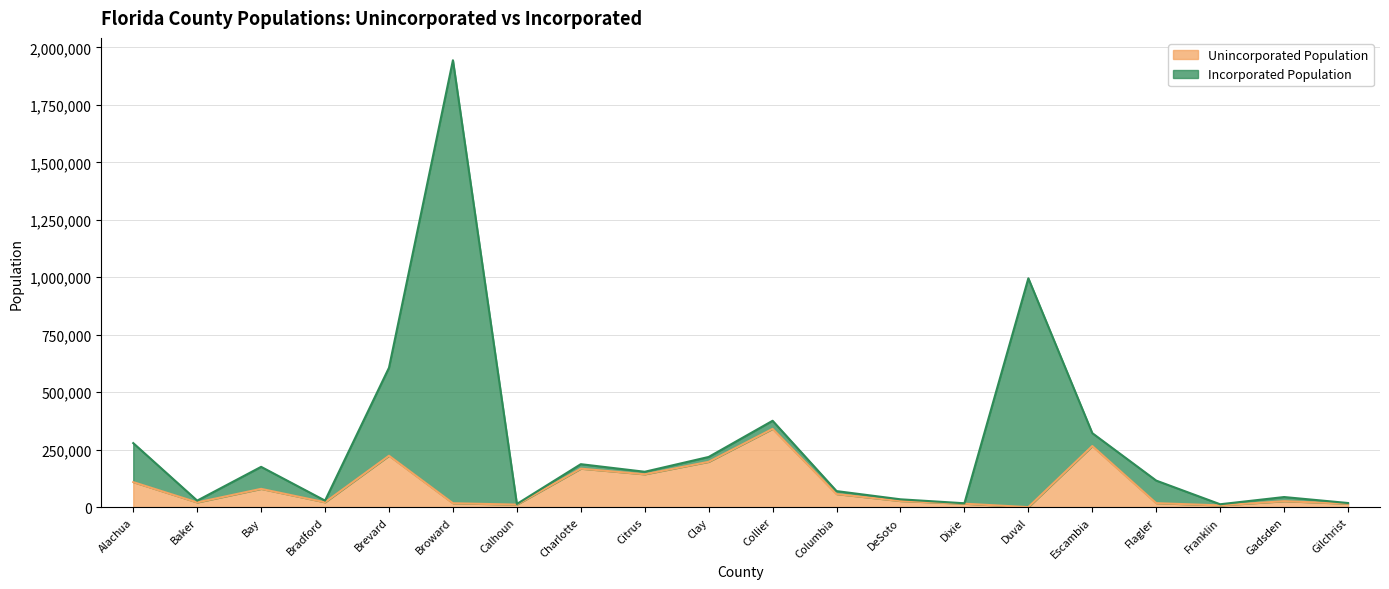

What is the difference between the values at Citrus and Columbia?

86153